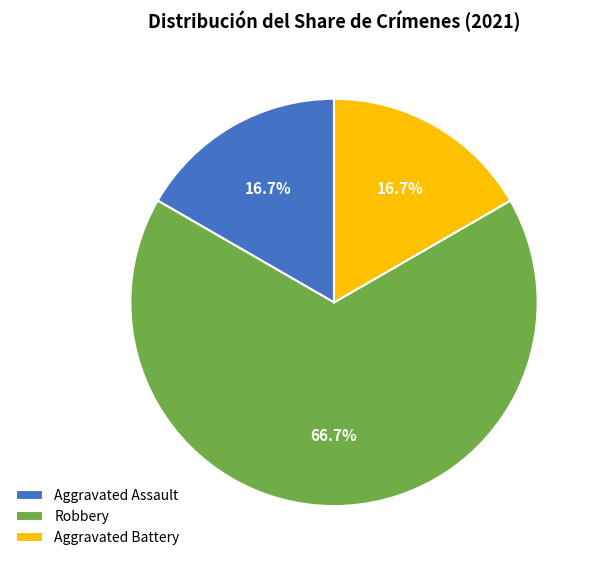

How many slices are in this pie chart?

3